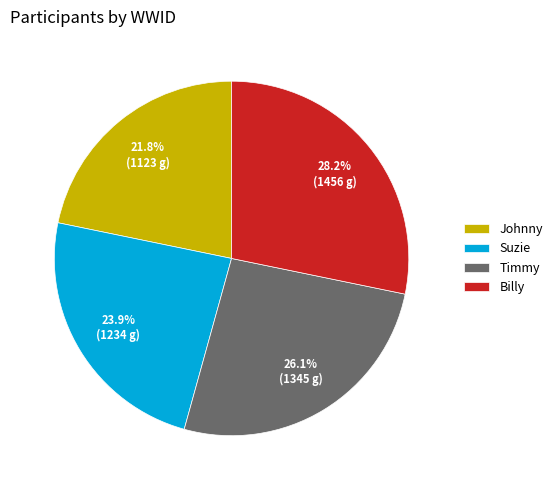

To the nearest percent, what is the combined percentage of Johnny and Timmy?

48%